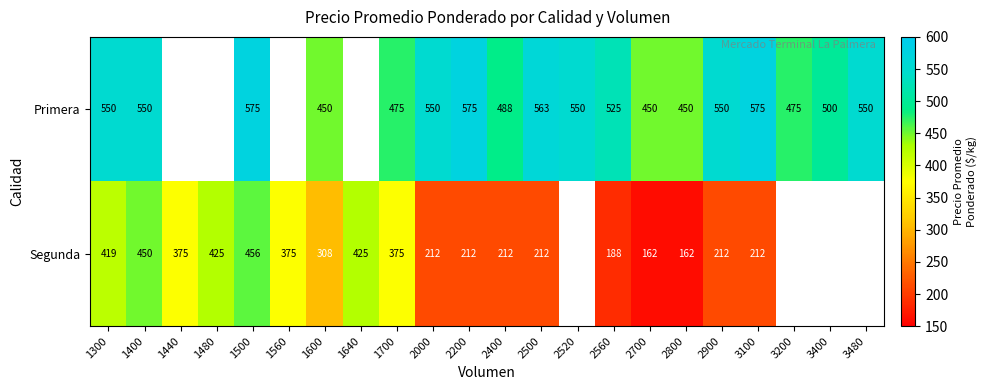

What is the total value across all series at 1600?

758